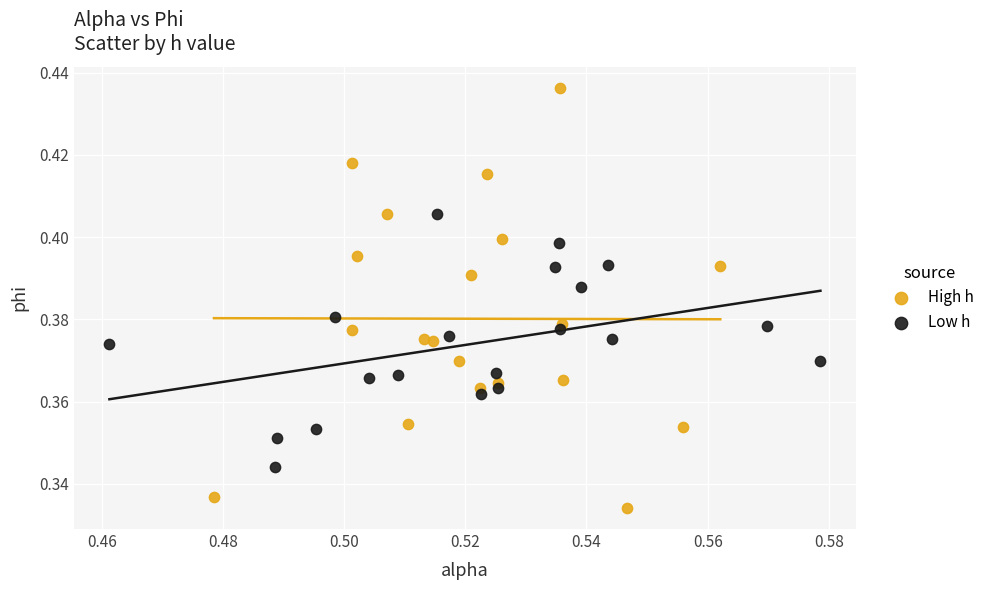

Which series has the largest Y range (max minus min)?

High h